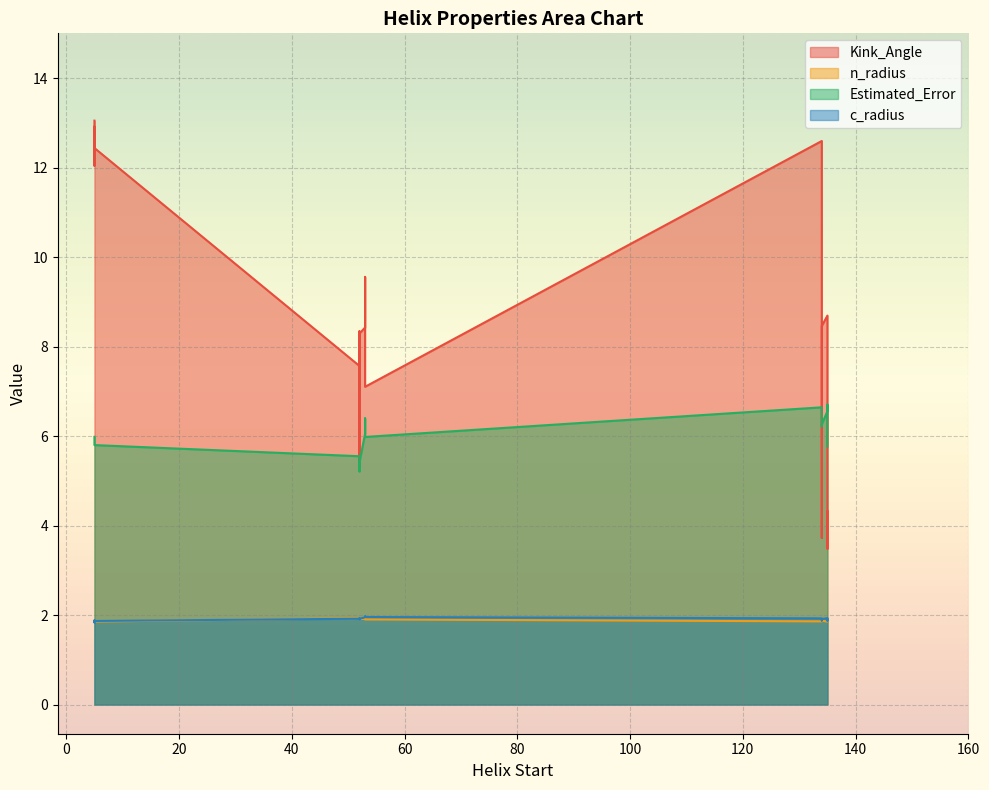

What is the sum of all n_radius values?

37.8